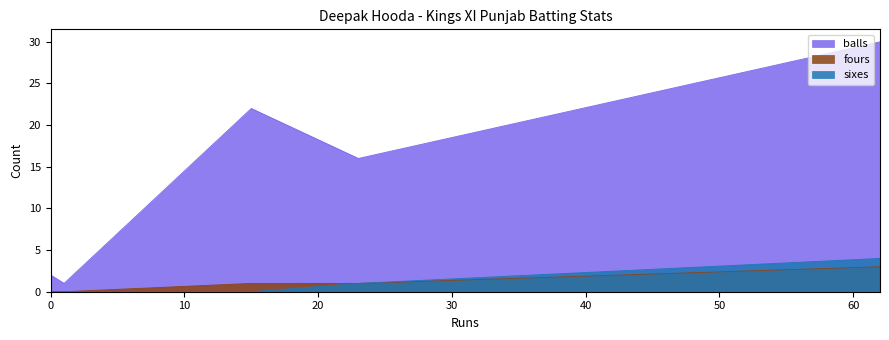

At 15, list the series in order from smallest to largest.

sixes, fours, balls